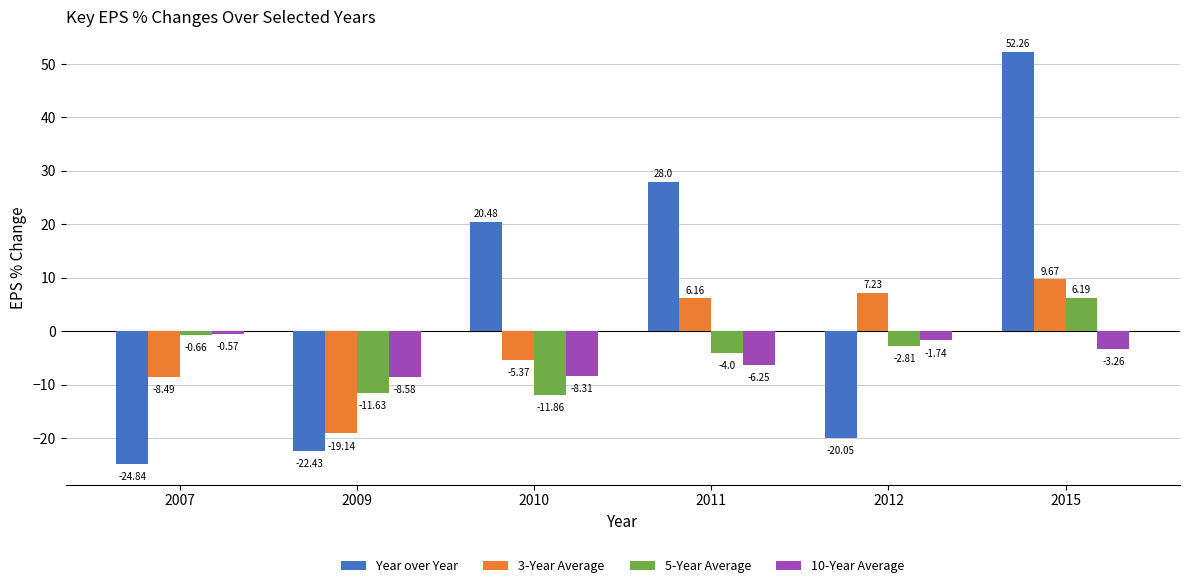

At which label is 5-Year Average closest to -2?

2012